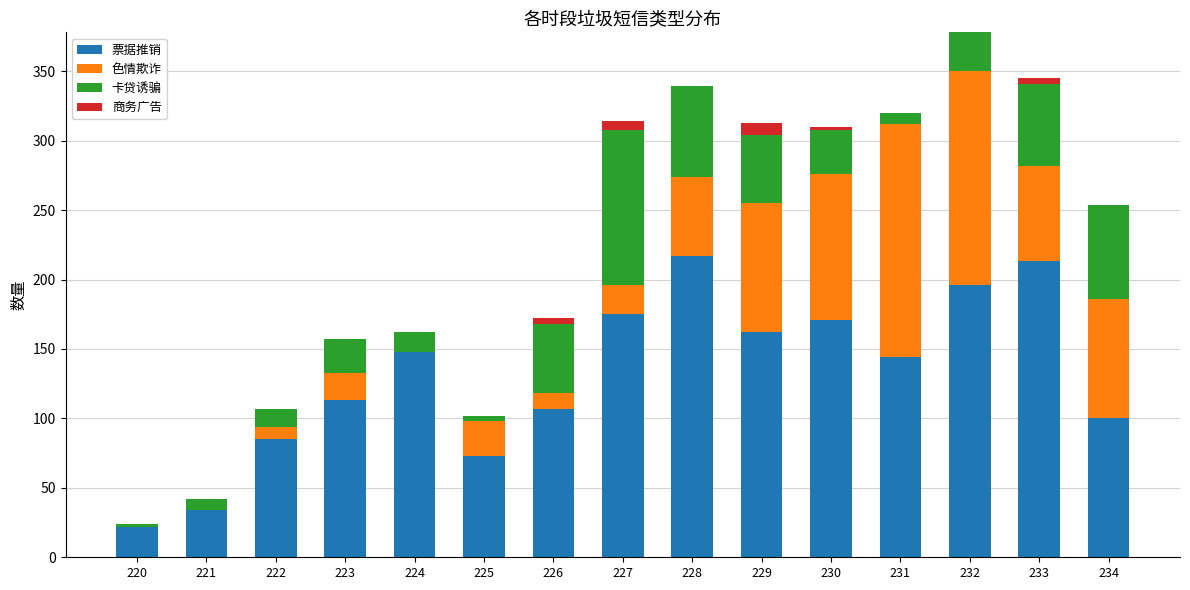

The value of 票据推销 at 225 is 129. True or false?

False